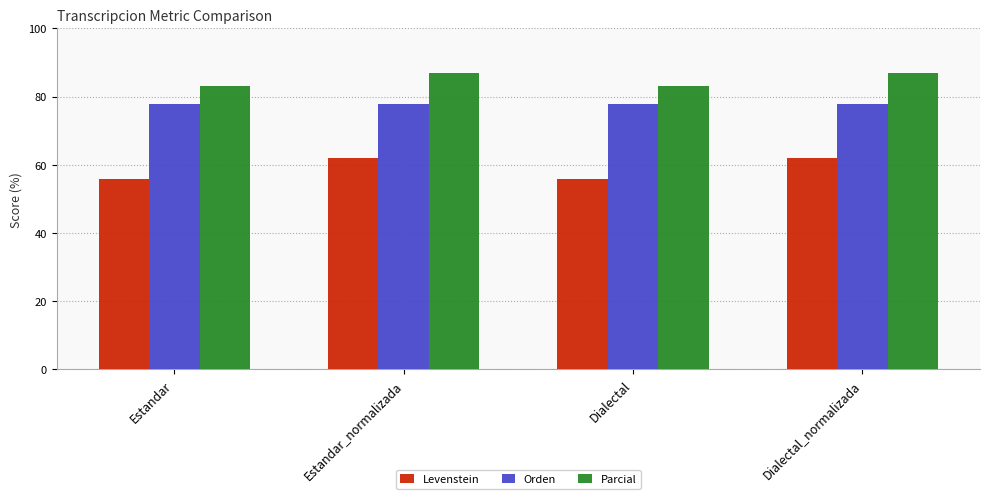

What is the sum of all Parcial values?

339.9